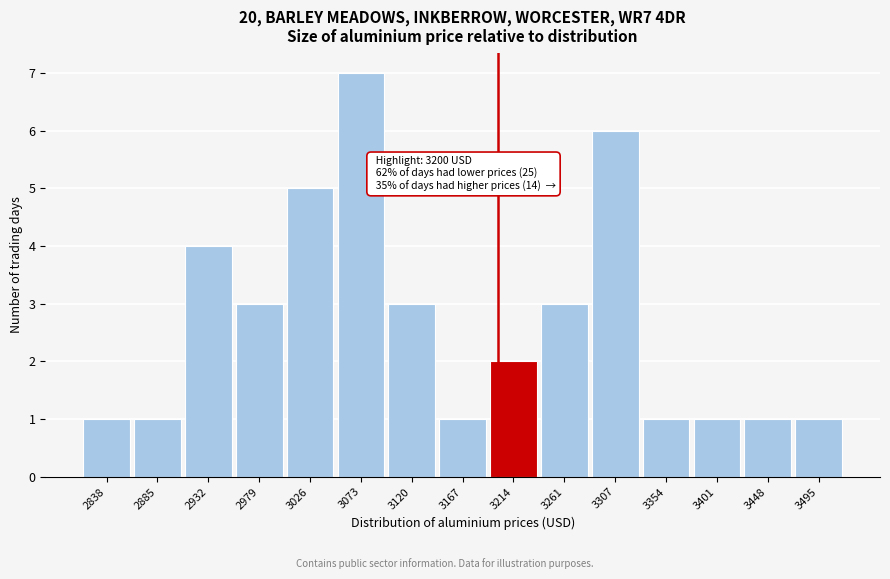

Over which range of the x-axis is the bar tallest?

3050 to 3095